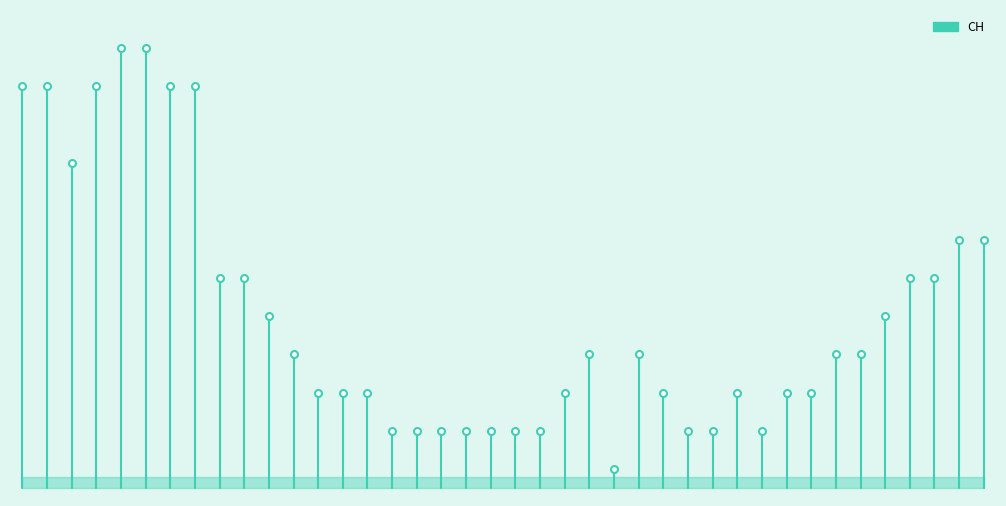

Which category has the lowest value across all series?

−5